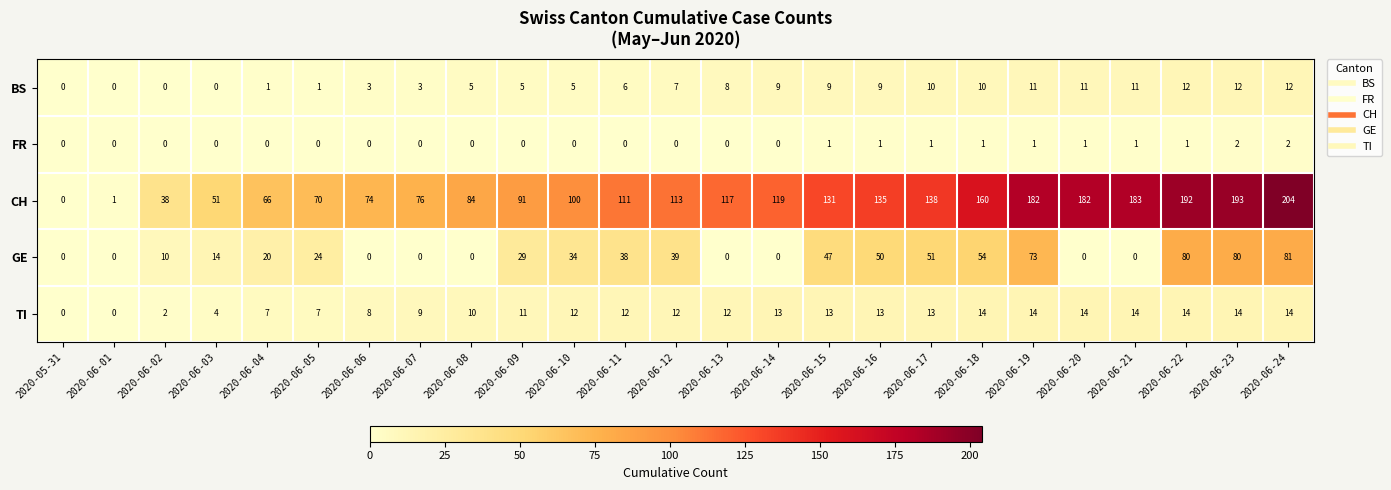

How many distinct data groups are displayed?

5